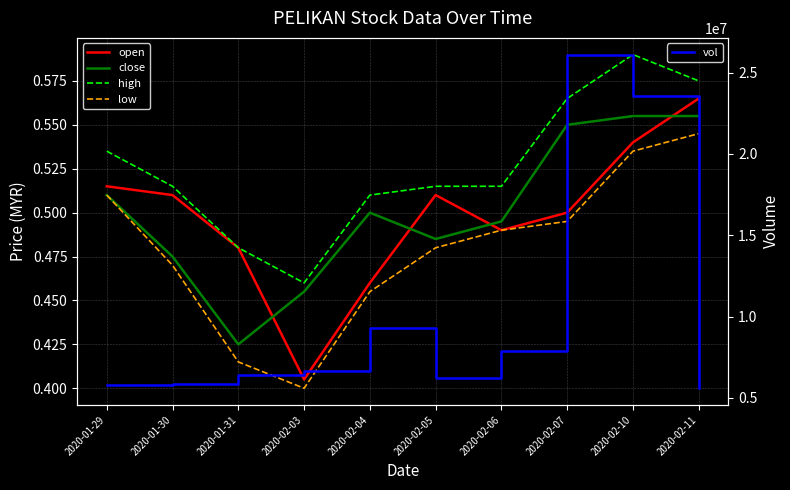

Rank the series by their maximum value, from highest to lowest.

vol, high, open, close, low